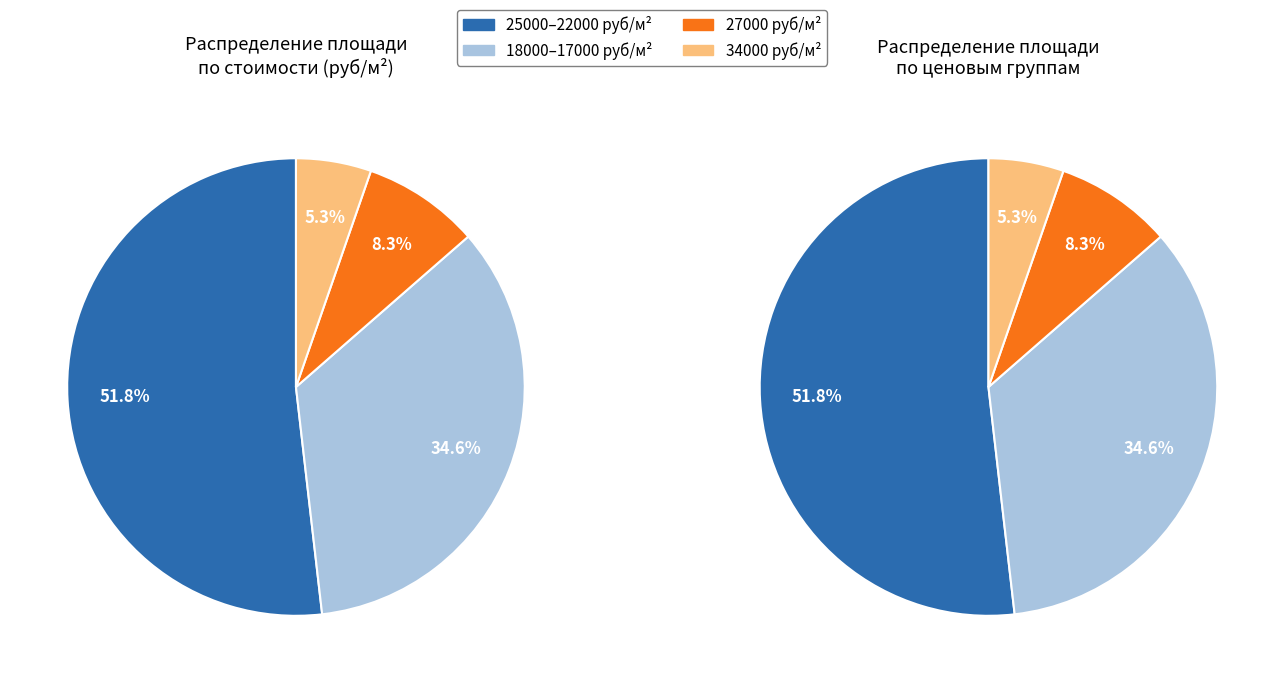

The 19000 slice represents 15% of the pie. True or false?

False